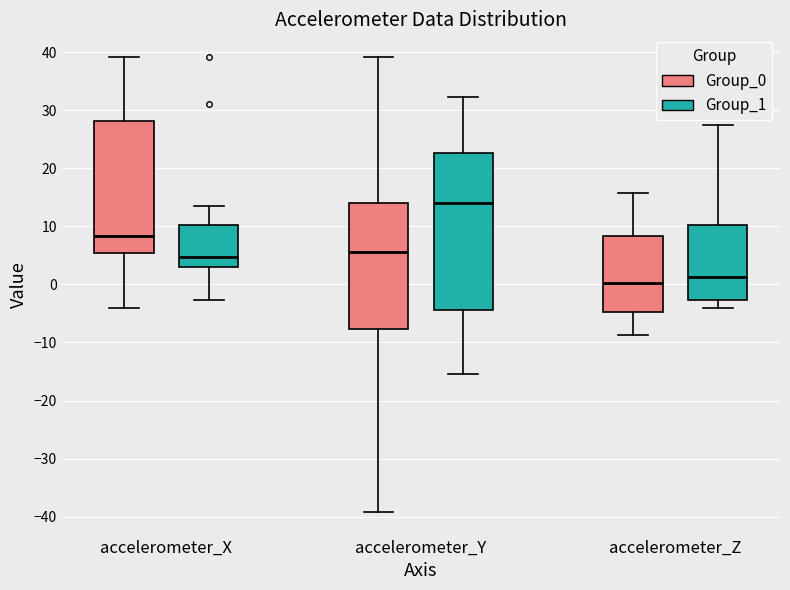

Reading left to right, transcribe this box plot: for each box, give where its median line is, the range the box spans, and where its two whiskers end, as read against the y-axis. The values are not printed on the chart, so give them approximately, as read against the axis.

accelerometer_X (Group_0): median 8, box 5 to 28, whiskers -4 to 39
accelerometer_X (Group_1): median 5, box 3 to 10, whiskers -3 to 14
accelerometer_Y (Group_0): median 6, box -8 to 14, whiskers -39 to 39
accelerometer_Y (Group_1): median 14, box -4 to 23, whiskers -15 to 32
accelerometer_Z (Group_0): median 0, box -5 to 8, whiskers -9 to 16
accelerometer_Z (Group_1): median 1, box -3 to 10, whiskers -4 to 28